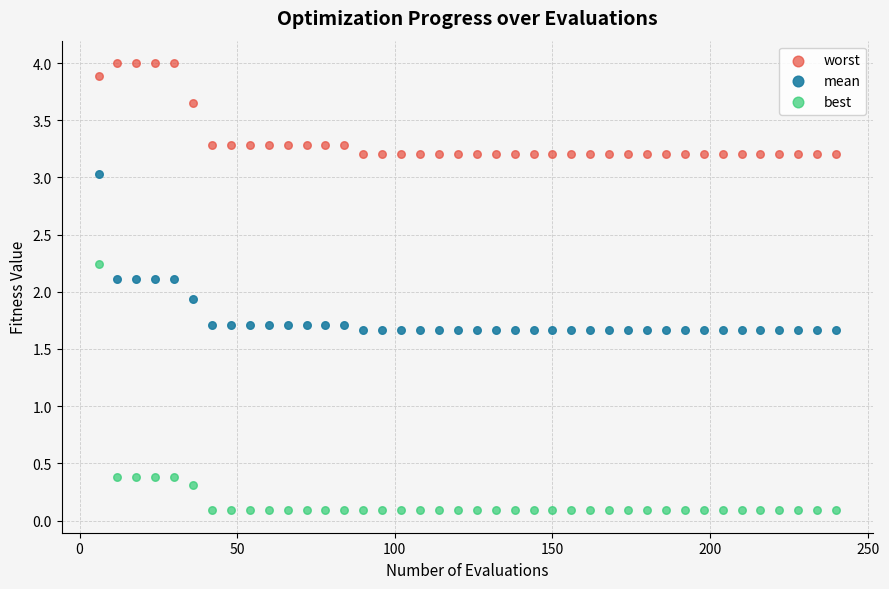

Across all series, what Y value is closest to 2?

1.9